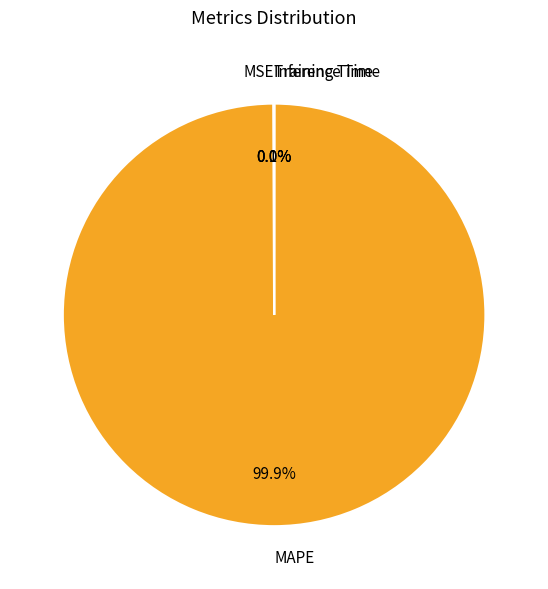

To the nearest percent, what is the average slice percentage?

25%